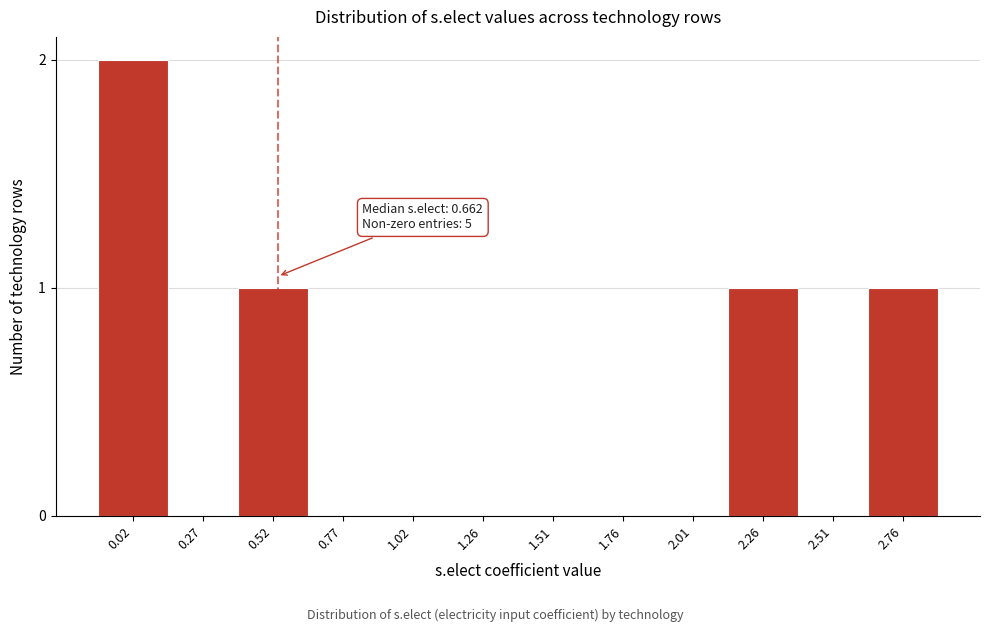

Reading right to left, list all the values displayed in this chart.

2.76=1	2.51=0	2.26=1	2.01=0	1.76=0	1.51=0	1.26=0	1.02=0	0.77=0	0.52=1	0.27=0	0.02=2